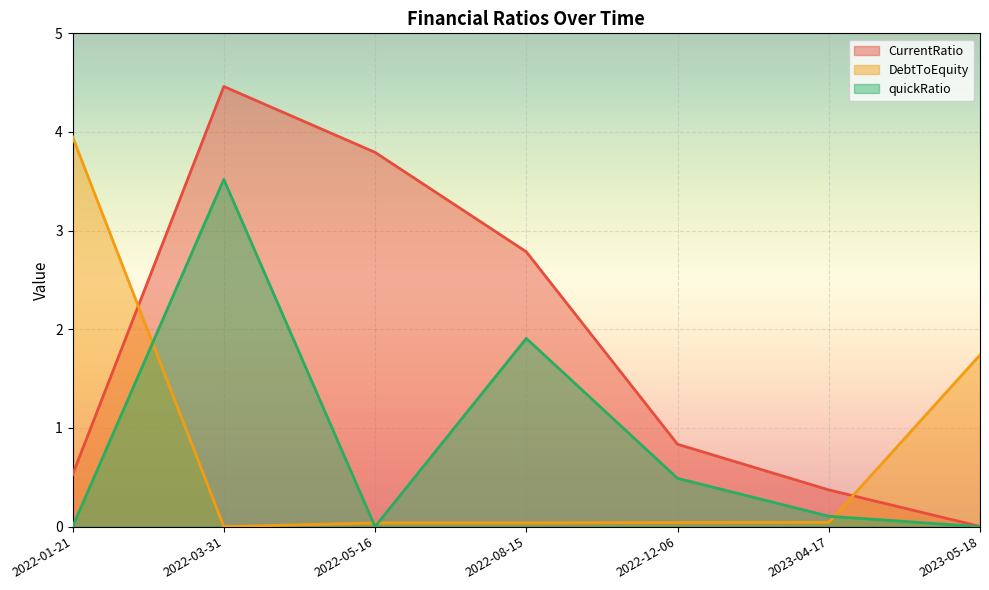

What is the maximum value shown in the chart?

4.5